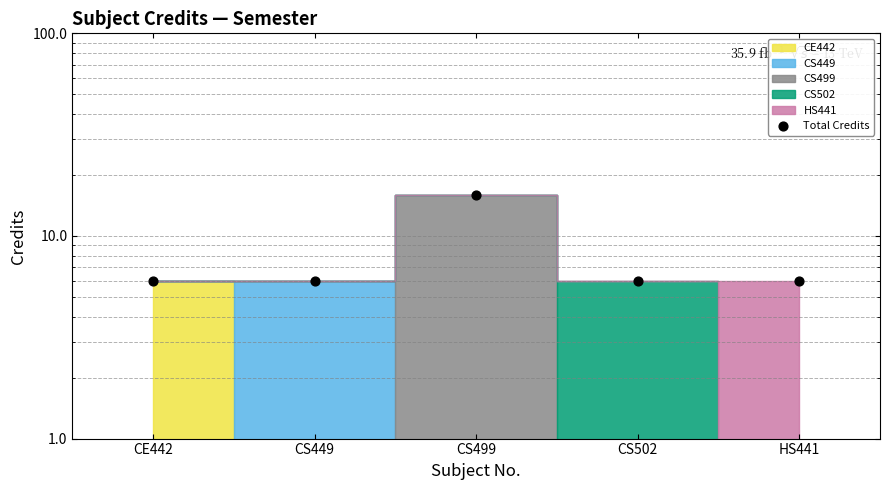

What is the ratio of the value at CE442 to the value at CS499?

0.4